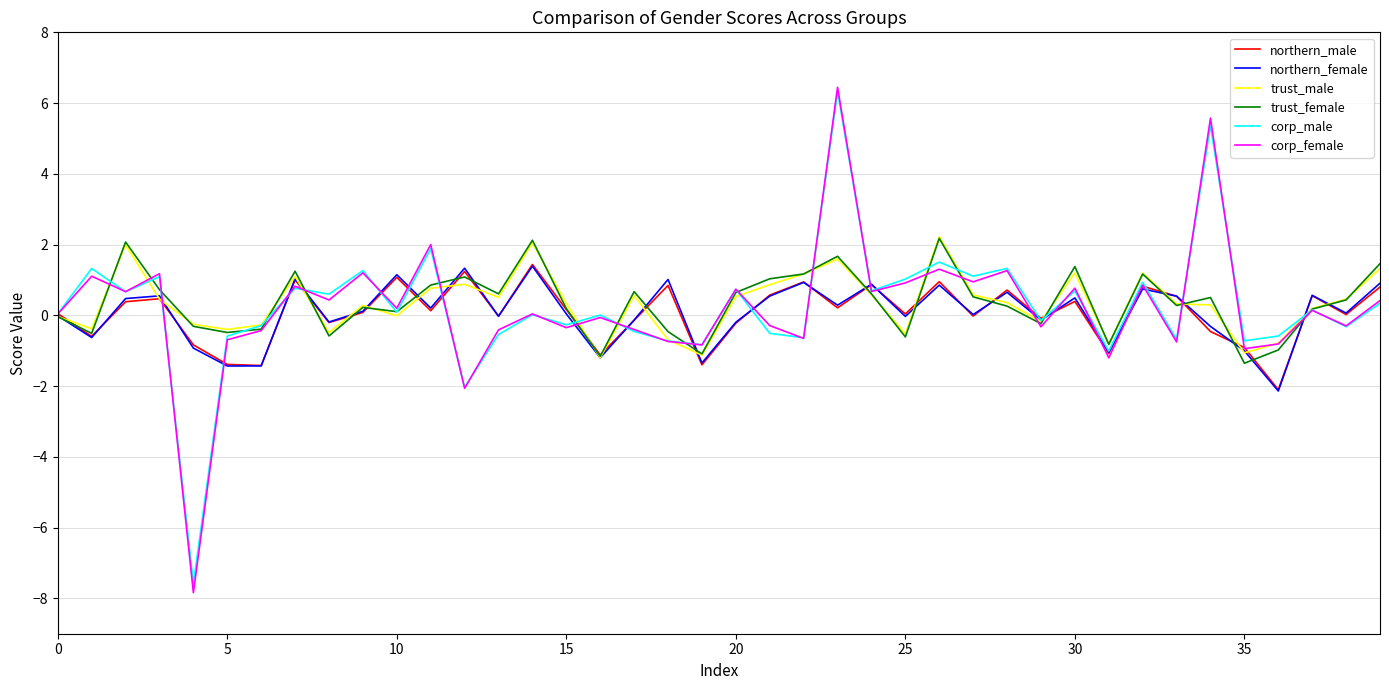

Which series has the widest spread of values?

corp_female